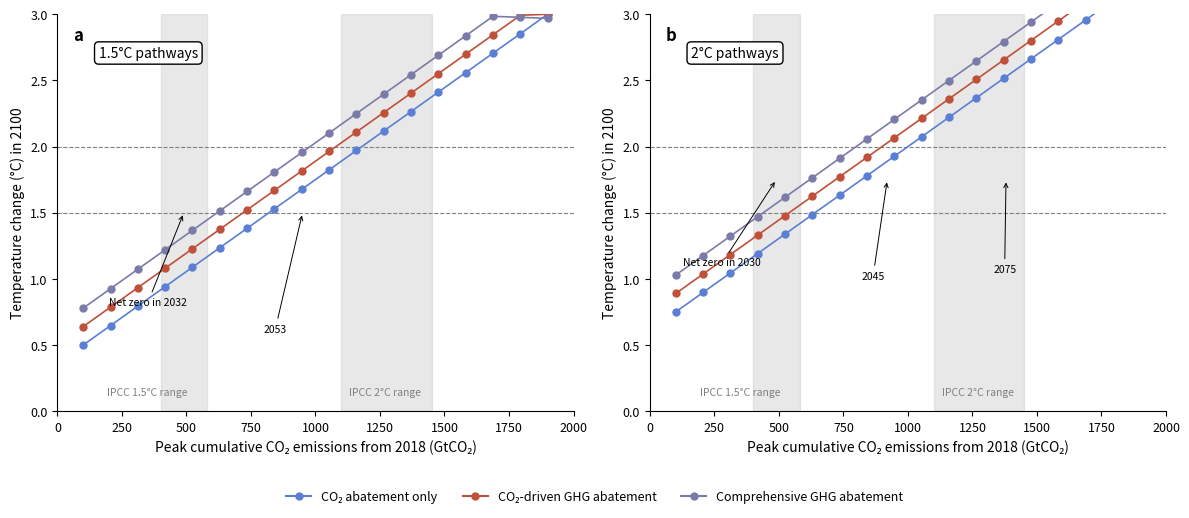

At how many categories does at least one series exceed 2?

11